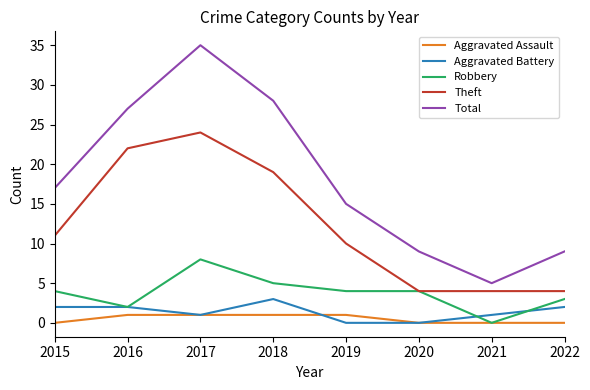

What are all the series names shown in the legend?

Aggravated Assault, Aggravated Battery, Robbery, Theft, Total